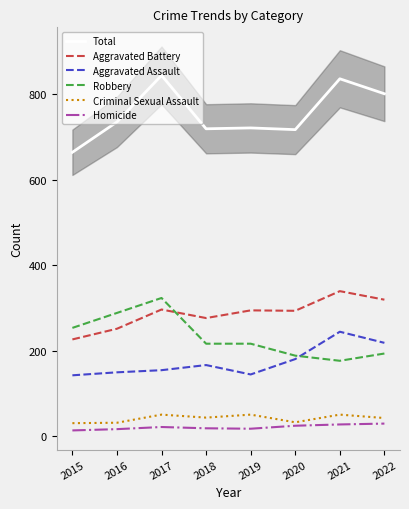

List the series in order of their peak value, highest first.

Total, Aggravated Battery, Robbery, Aggravated Assault, Criminal Sexual Assault, Homicide